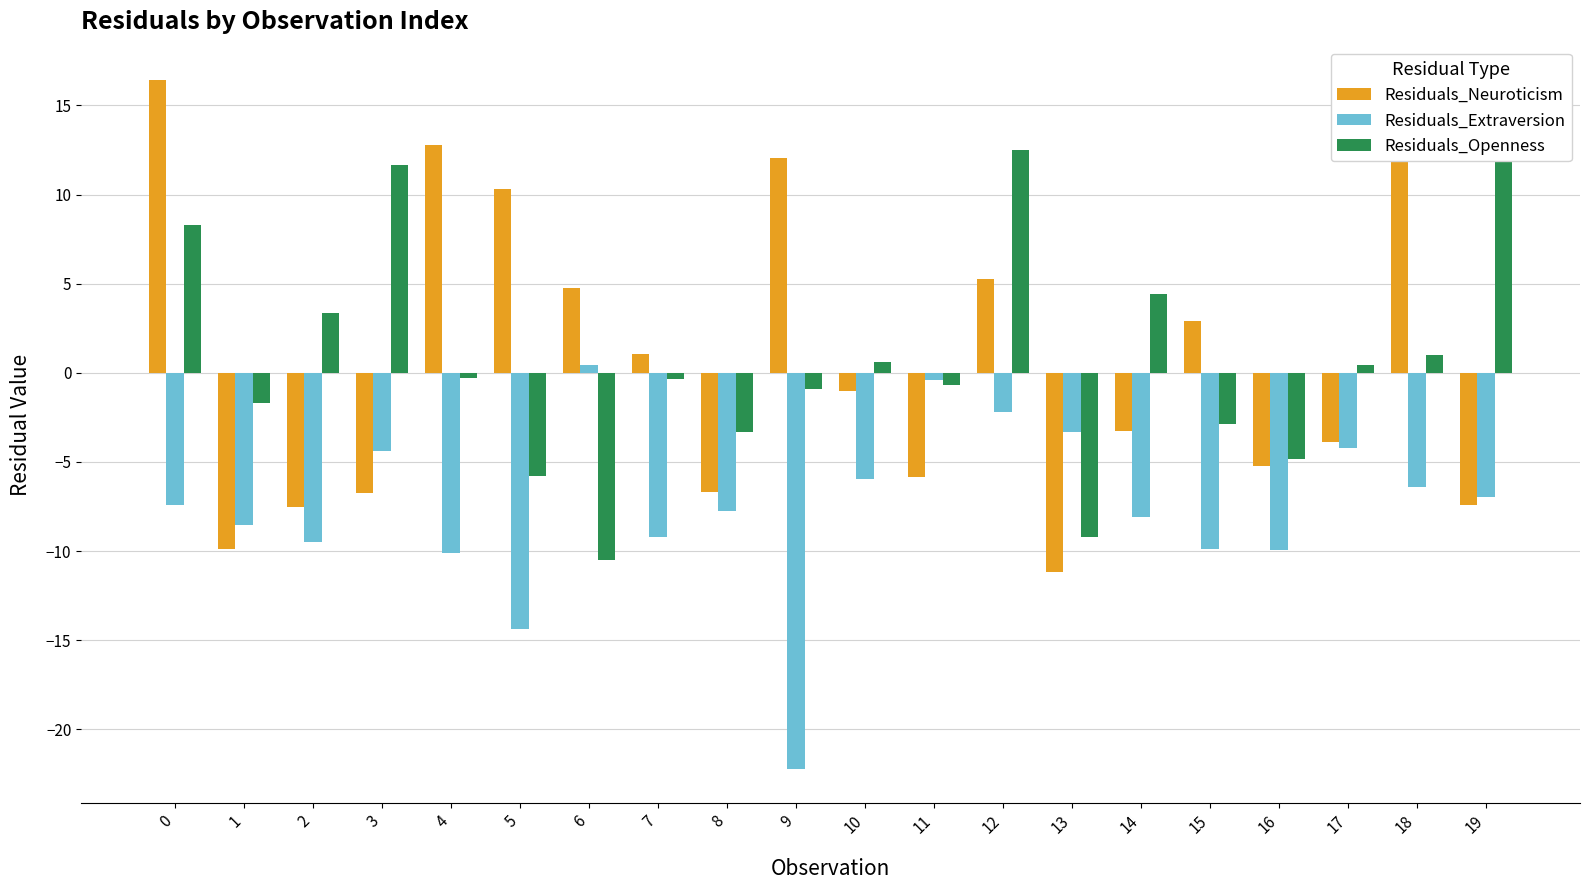

What is the lowest value of the Residuals_Neuroticism series?

-11.2